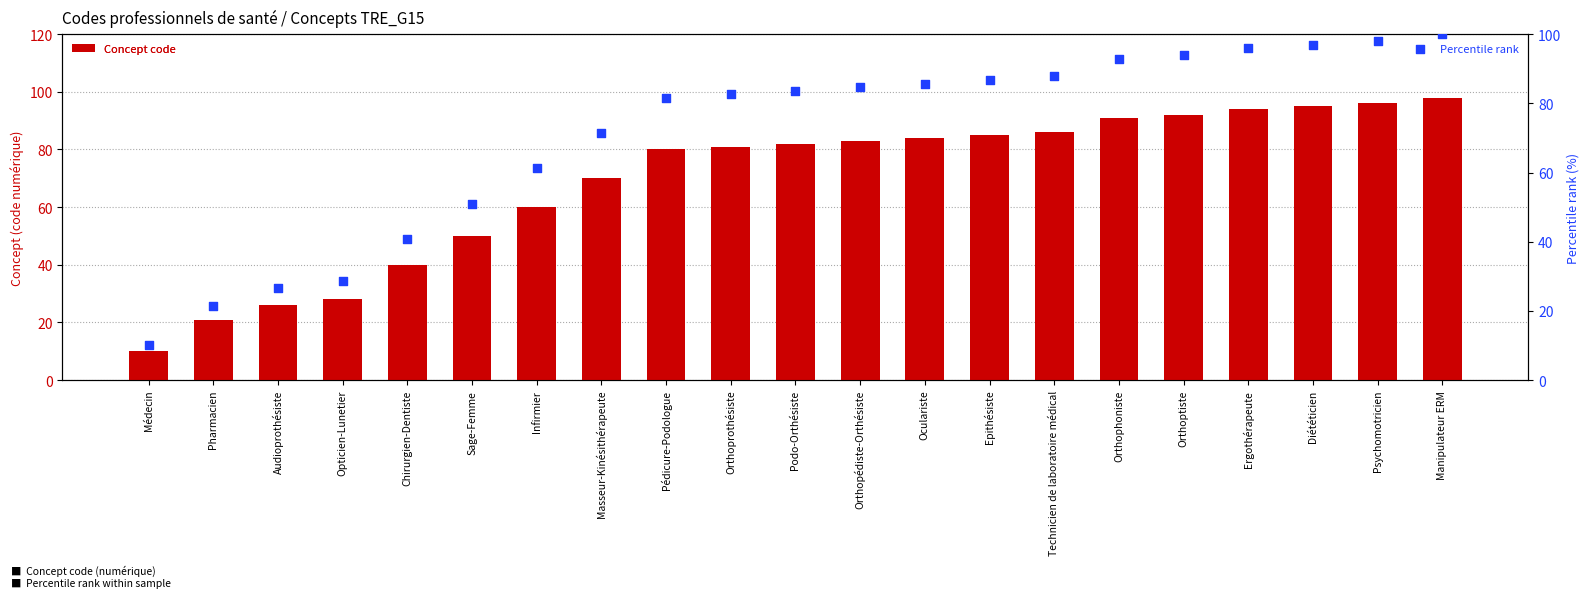

Which series has the largest total across all categories?

Percentile rank